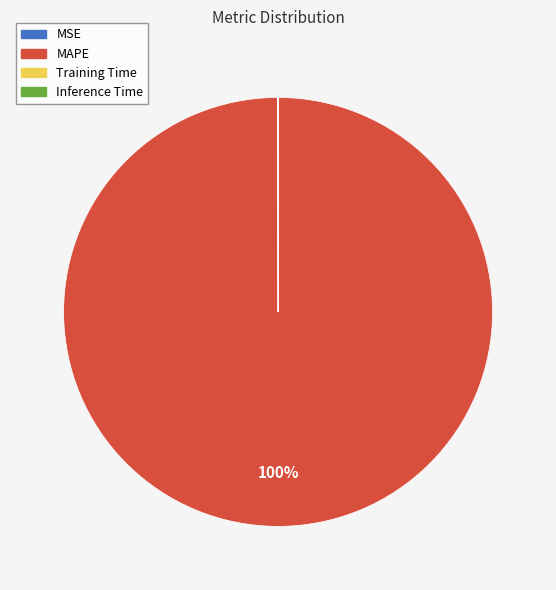

To the nearest percent, what is the average slice percentage?

25%